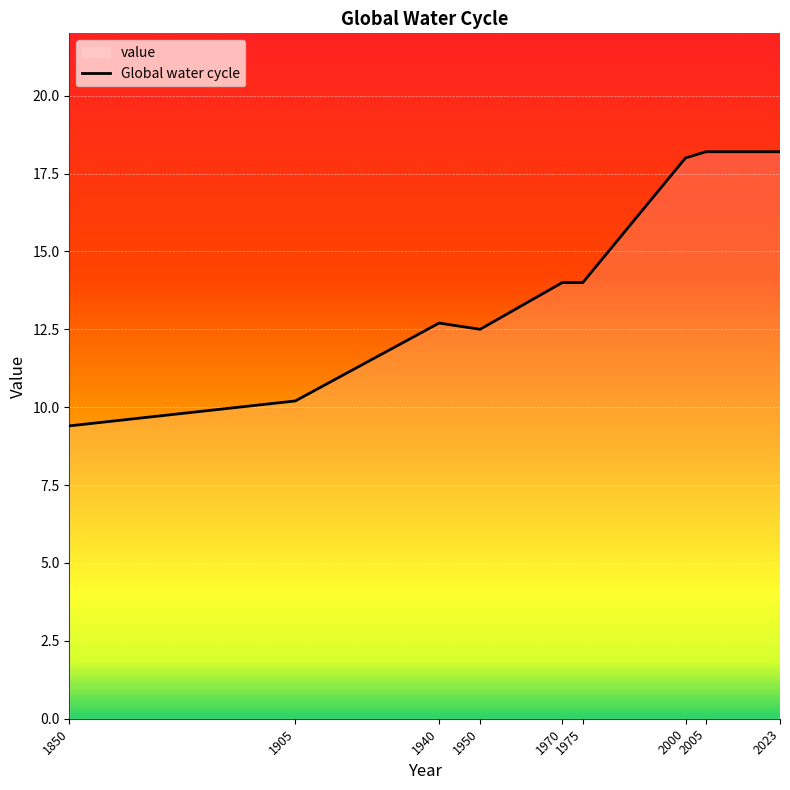

How many points are higher than both their immediate neighbors (excluding endpoints)?

1